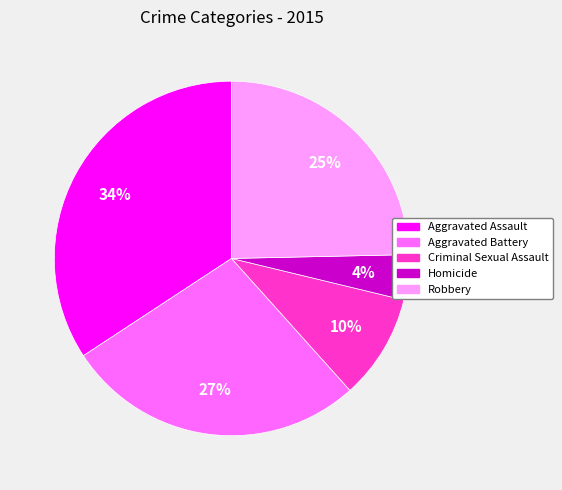

Does any single category account for the majority?

No